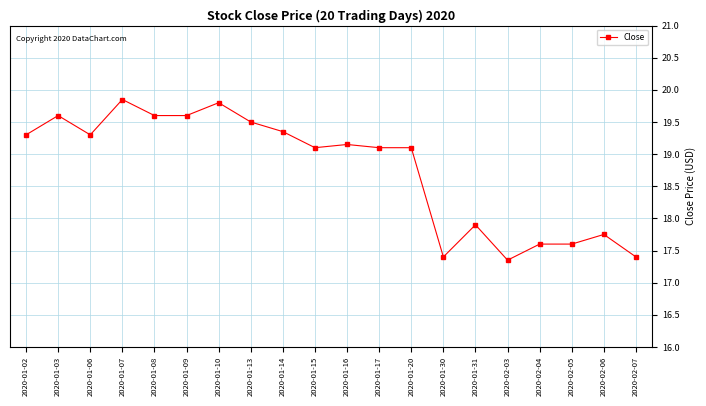

What is the sum of the values at 2020-01-06 and 2020-02-05?

36.9